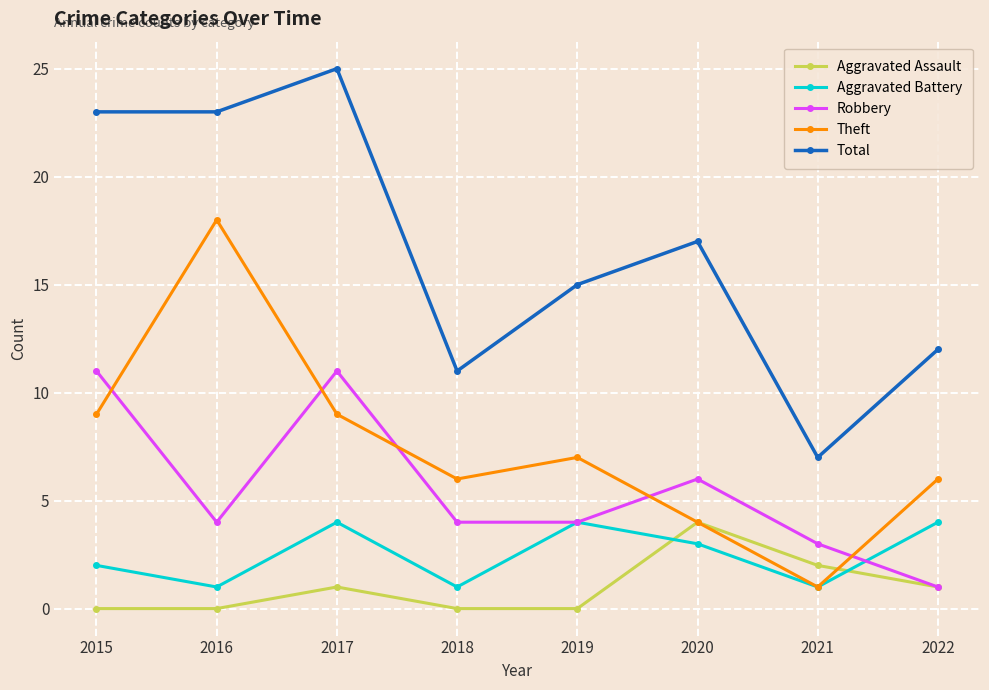

Where is Aggravated Battery nearest to the value 2?

2015